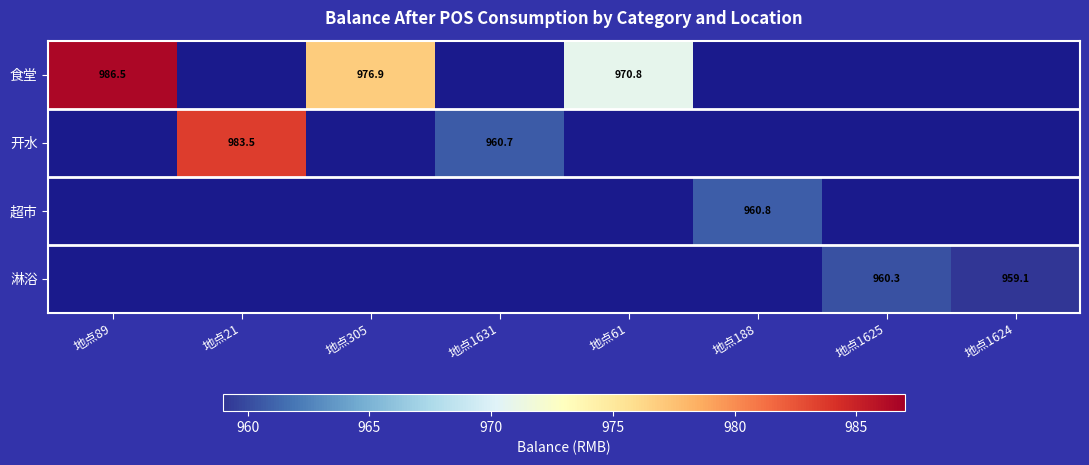

True or false: 食堂 has a value of 662.2 at 地点61.

False